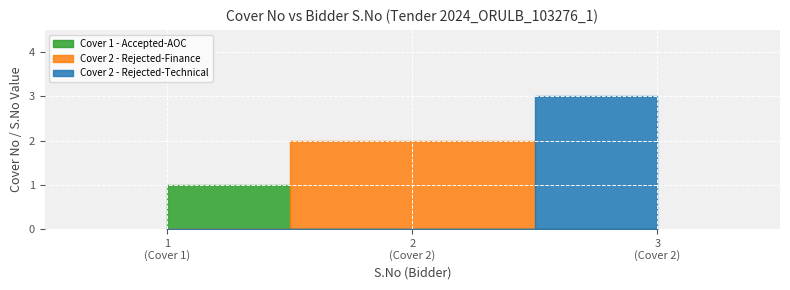

At which category does the chart reach its peak across all series?

Row 3